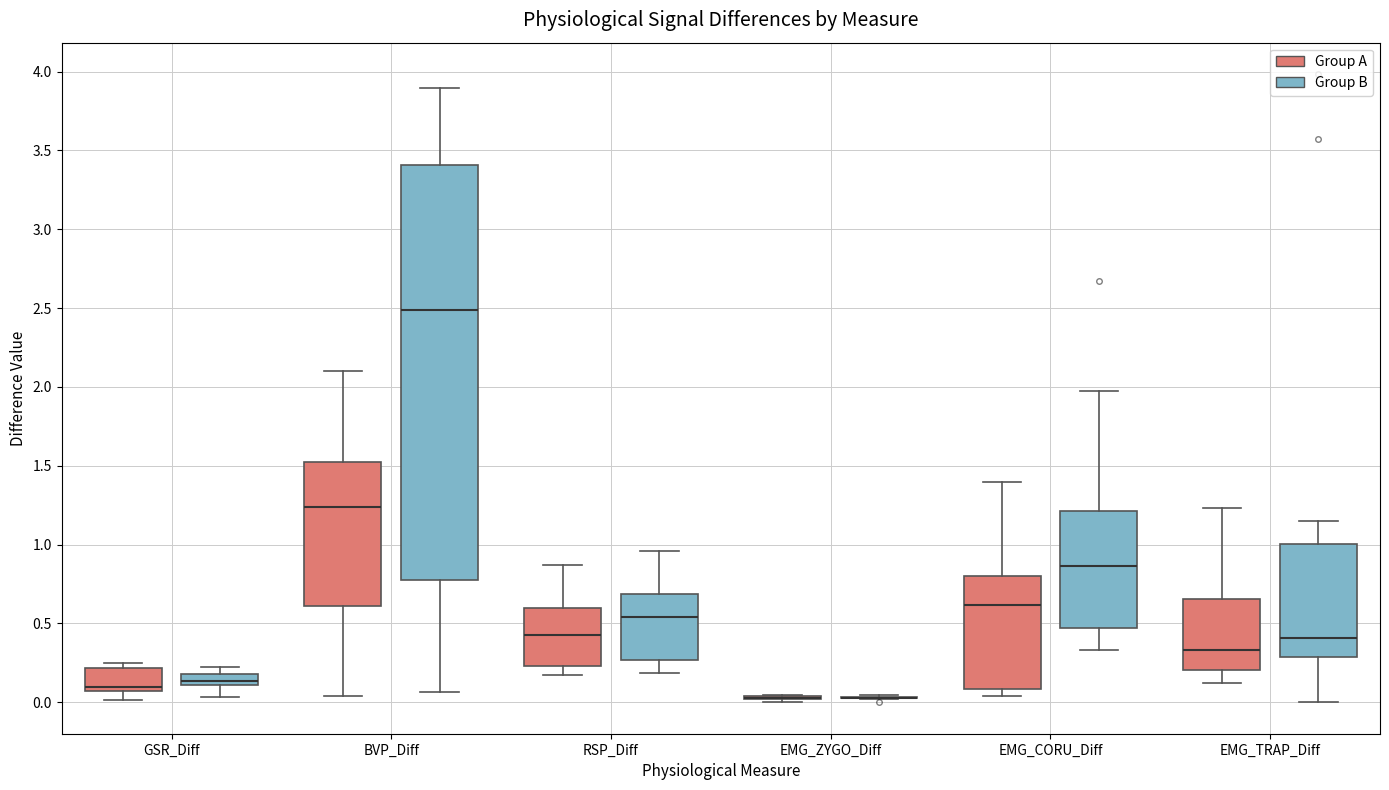

Comparing the boxes themselves (not the whiskers), which one is the tallest?

BVP_Diff (Group B)